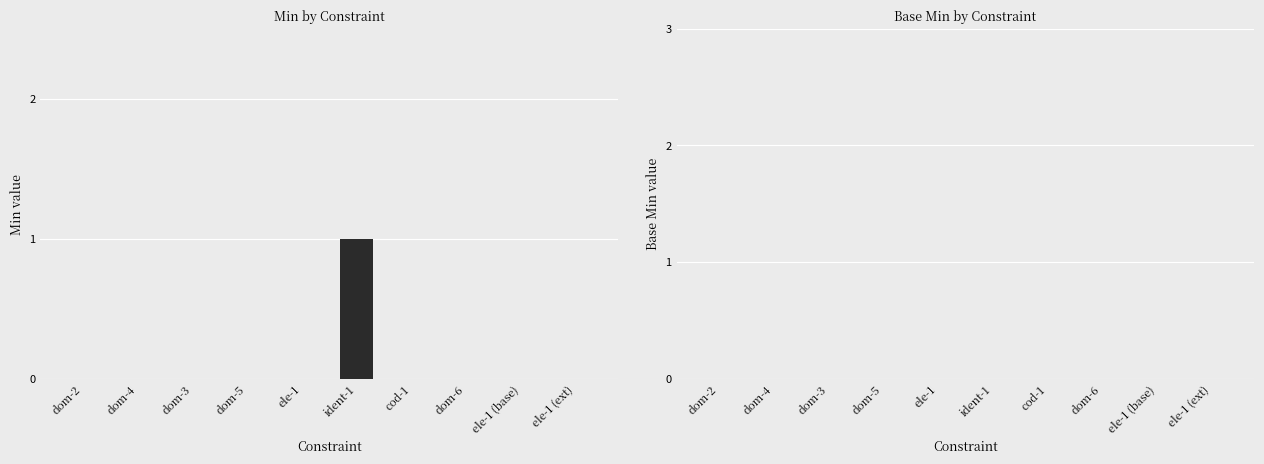

Reading left to right, list all the values displayed in this chart.

dom-2=0	dom-4=0	dom-3=0	dom-5=0	ele-1=0	ident-1=1	cod-1=0	dom-6=0	ele-1 (base)=0	ele-1 (ext)=0